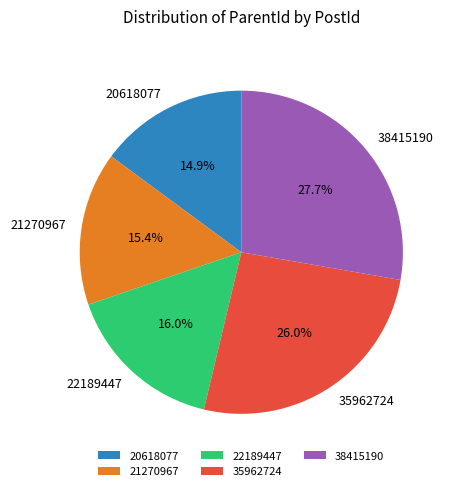

Which slice is the largest?

38415190